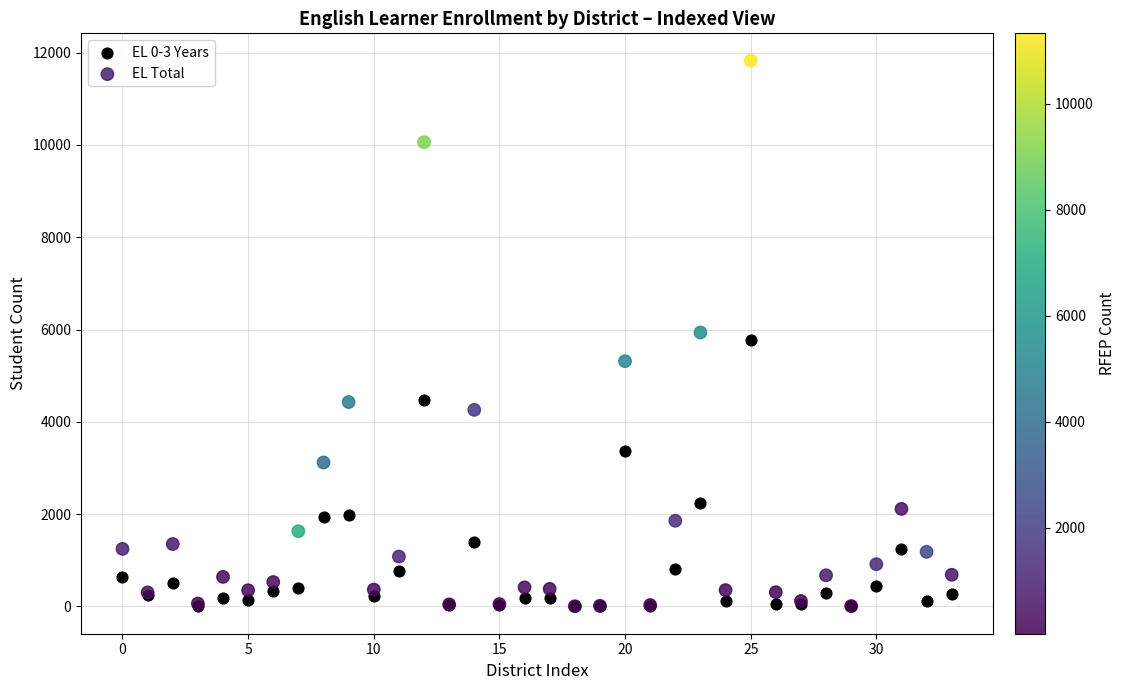

Which series contains the highest Y value?

EL Total